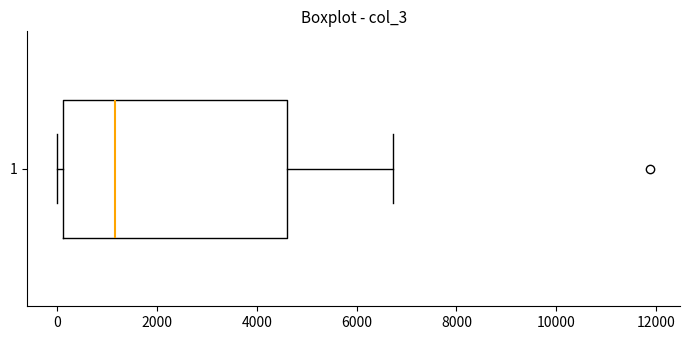

Where is the left edge of the box at y = 1 on the x-axis? The values are not printed on the chart, so give them approximately, as read against the axis.

200